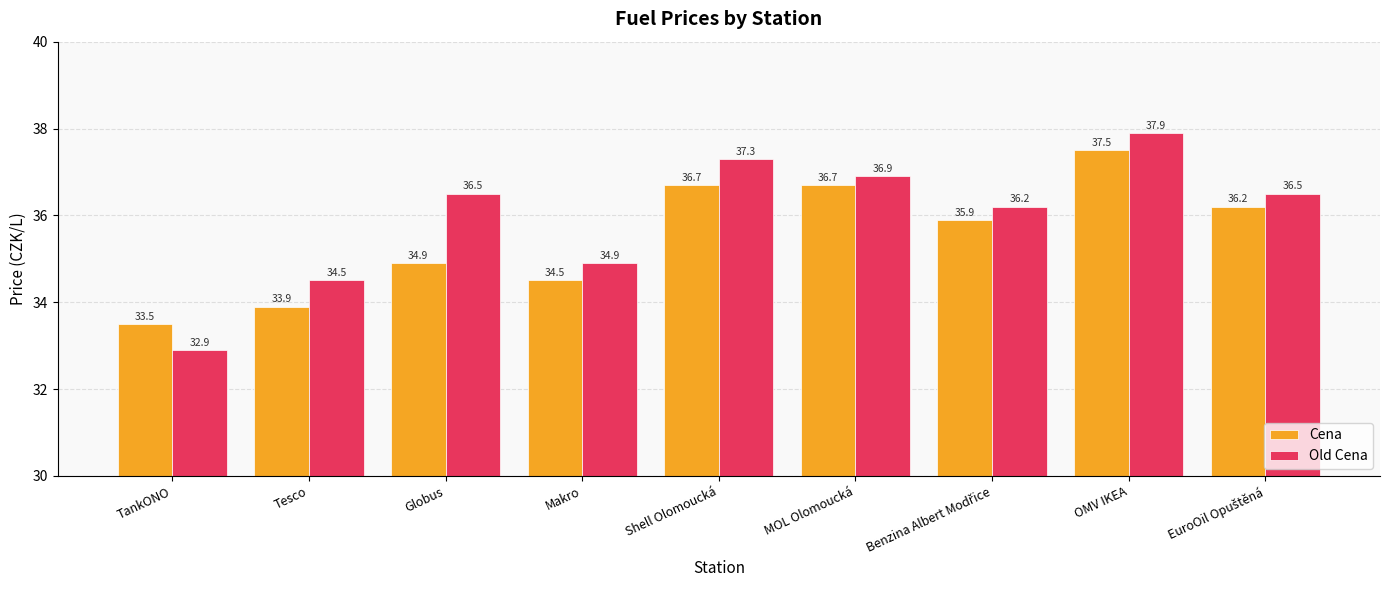

How many data points does each series have?

9